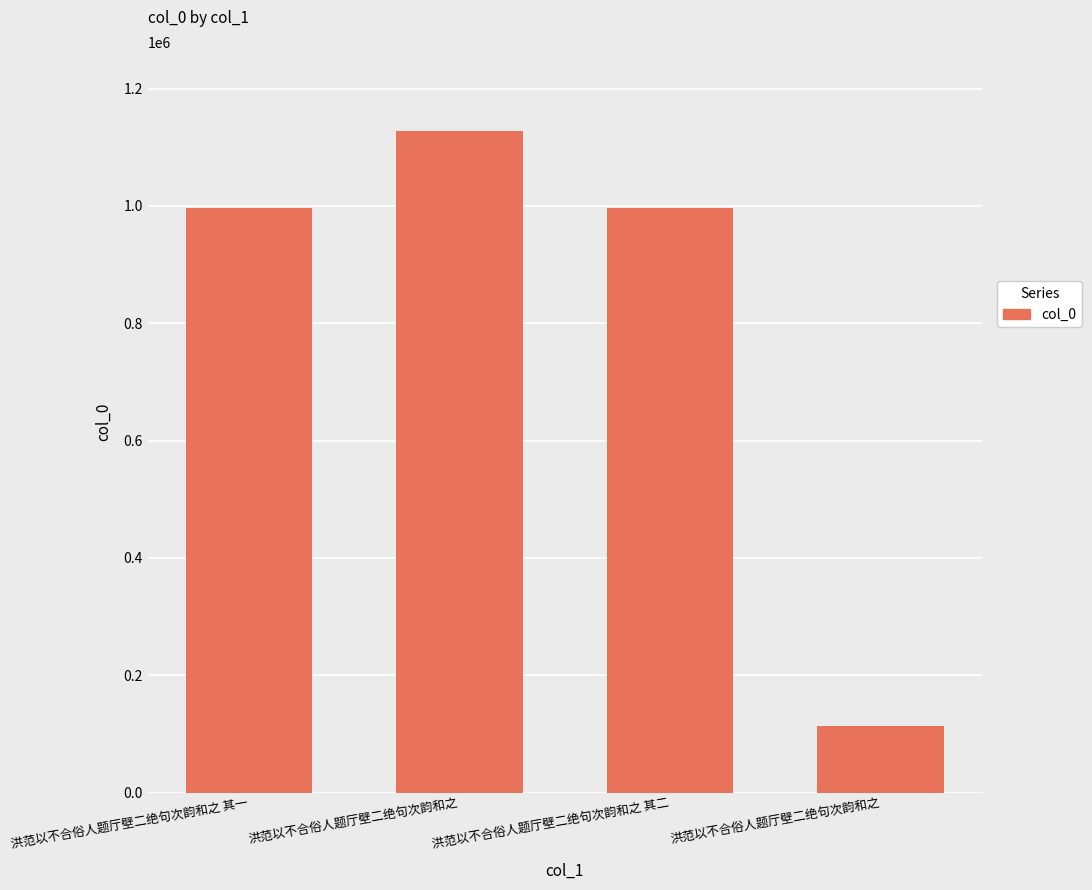

How many bars are there in total?

4